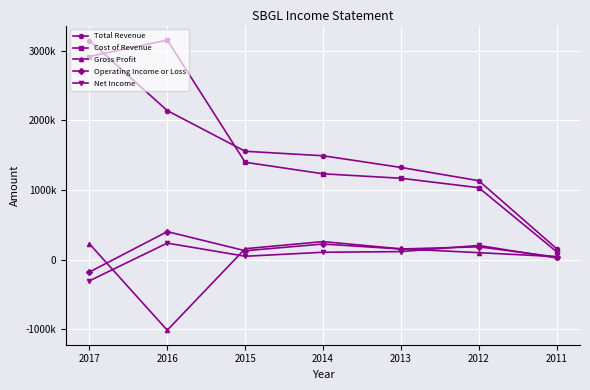

Rank the series at 2015 from highest to lowest value.

Total Revenue, Cost of Revenue, Gross Profit, Operating Income or Loss, Net Income